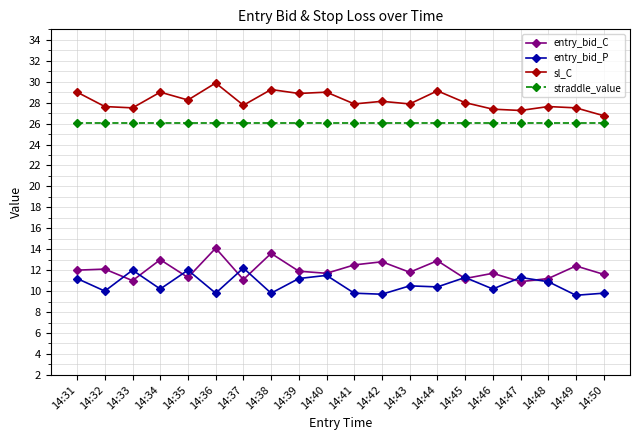

Is it true that entry_bid_P equals 5.9 at 14:41?

False